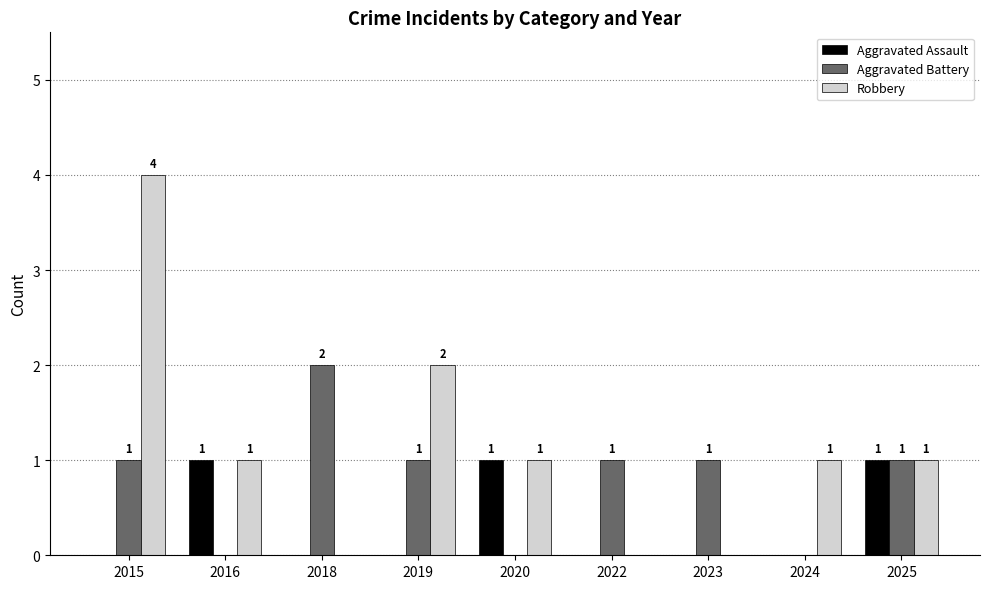

What is the sum of all Robbery values?

10